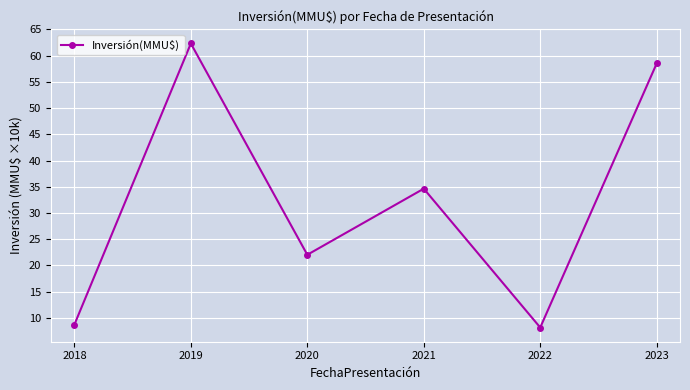

What is the value of the 5th point from the left?

8.2